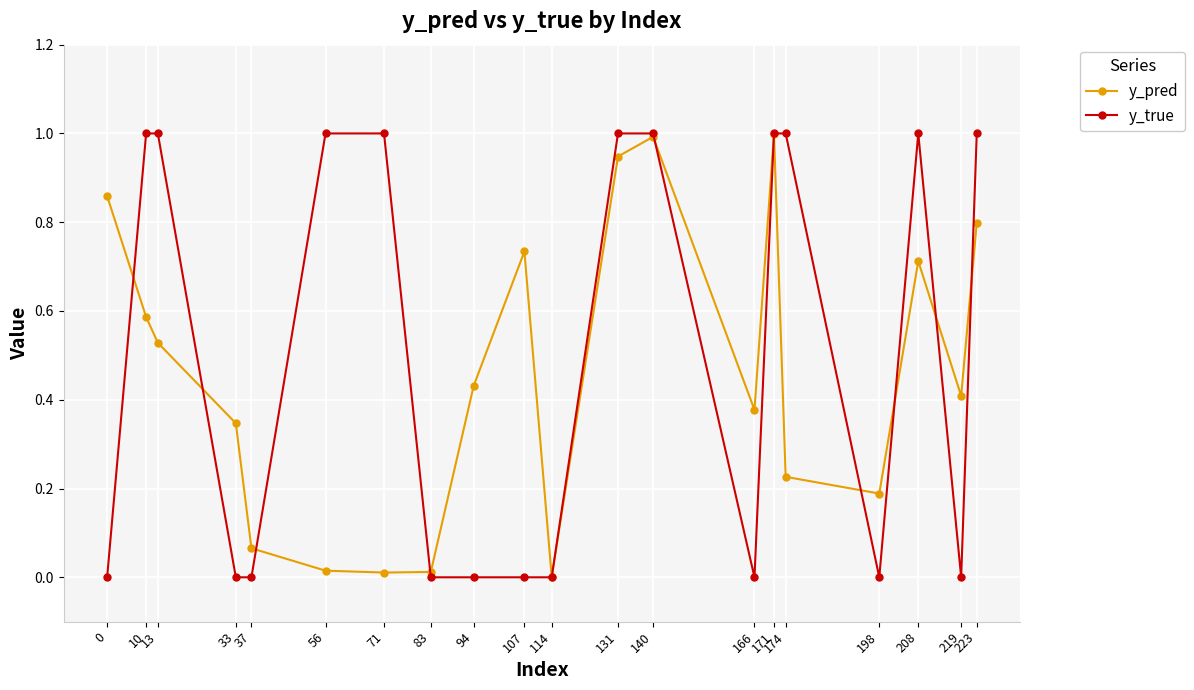

How many lines are shown in the chart?

2